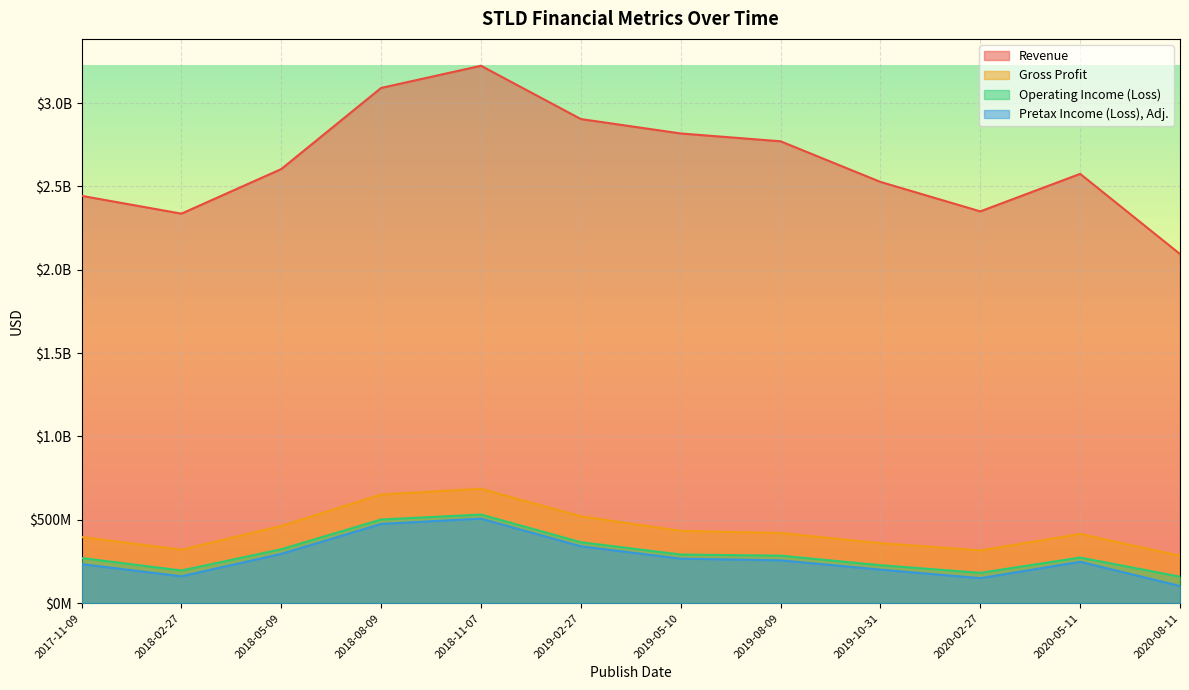

Which category has the highest value in the Operating Income (Loss) series?

2018-11-07